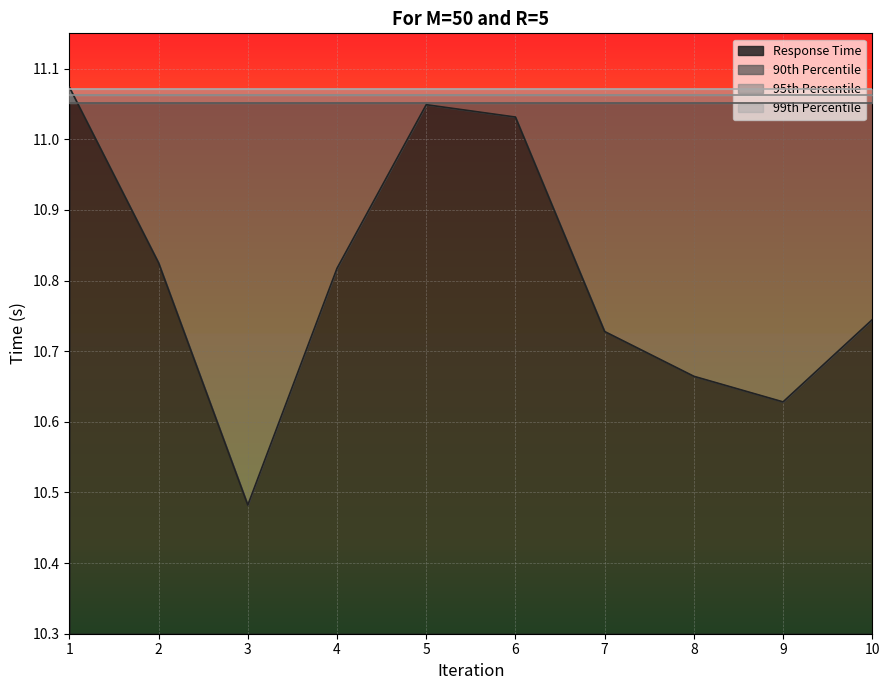

Rank the series by their maximum value, from lowest to highest.

90th Percentile, 95th Percentile, 99th Percentile, Response Time